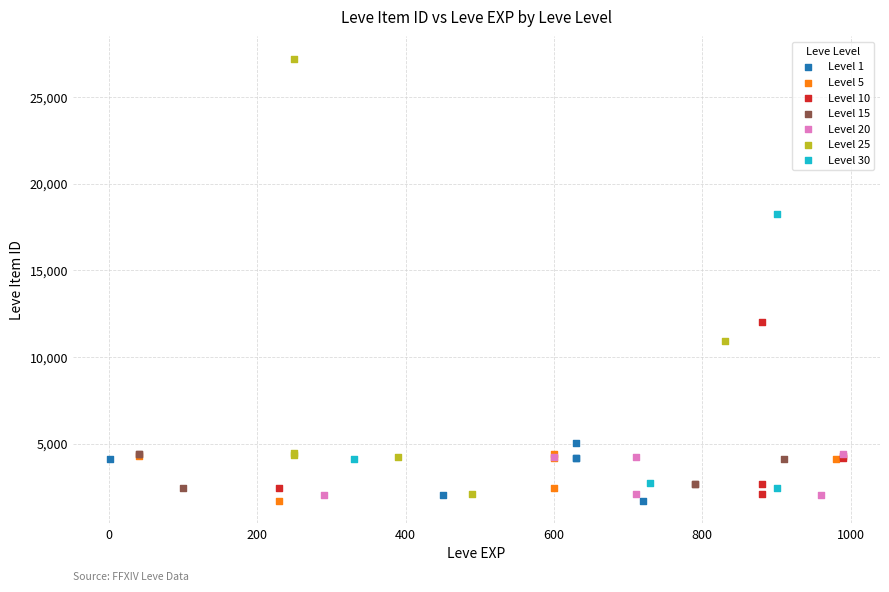

What are all the series names shown in the legend?

Level 1, Level 5, Level 10, Level 15, Level 20, Level 25, Level 30